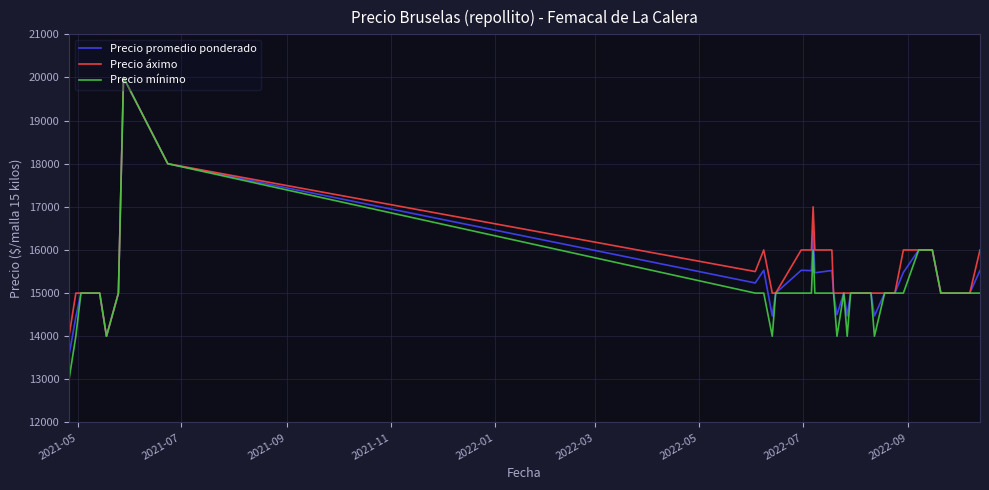

What is the maximum value for Precio promedio ponderado?

20000